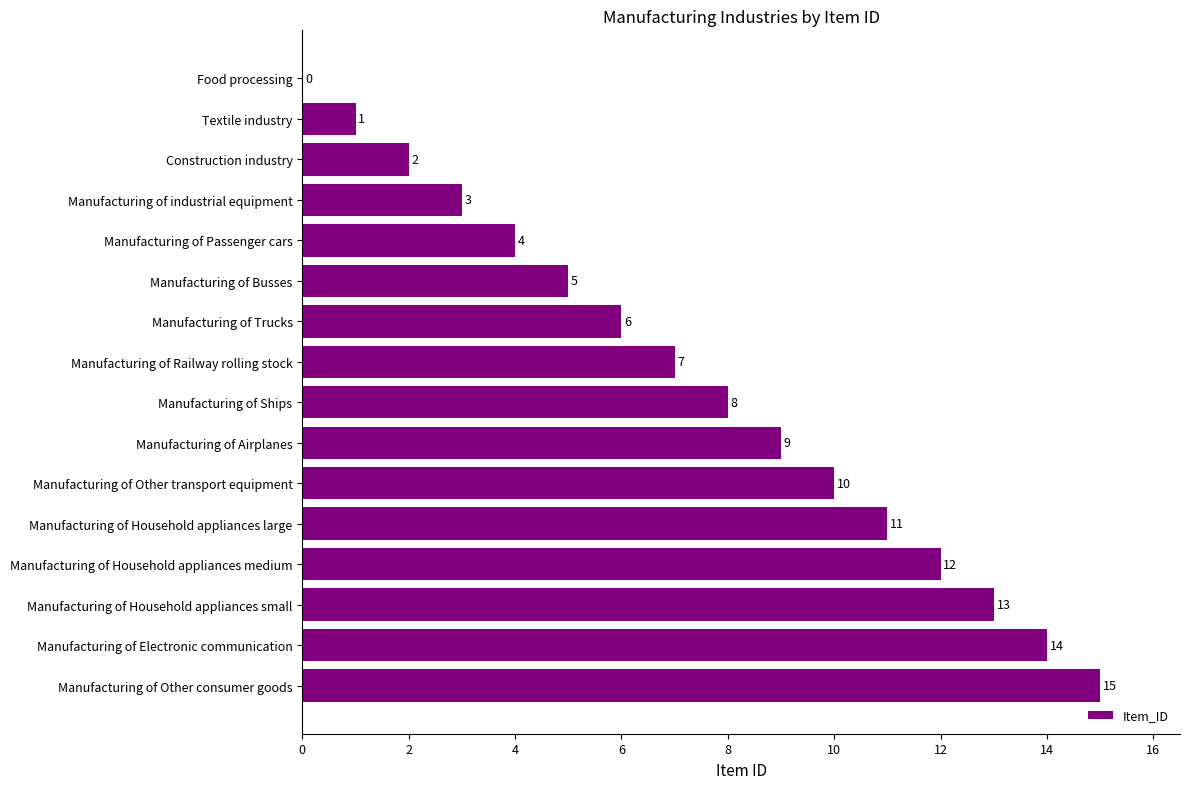

Which has a higher value, Manufacturing of Trucks or Manufacturing of Household appliances medium?

Manufacturing of Household appliances medium